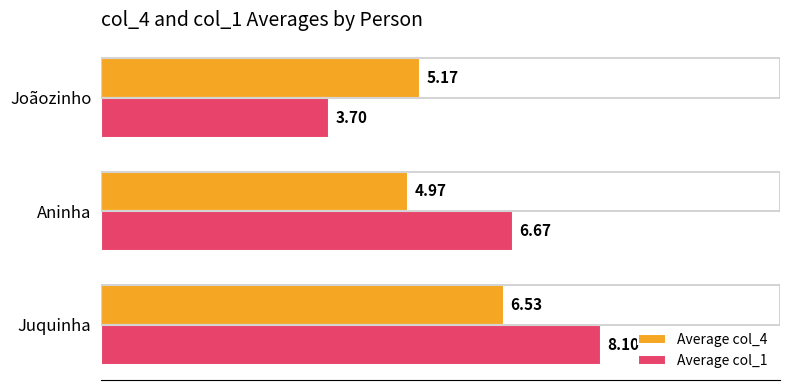

How many bars are there in each group?

2